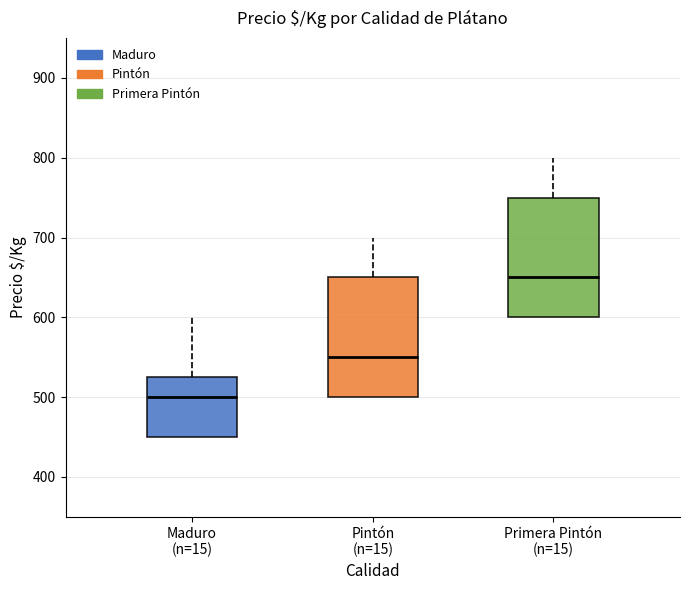

Which box's median line is the highest?

Primera Pintón (n=15)